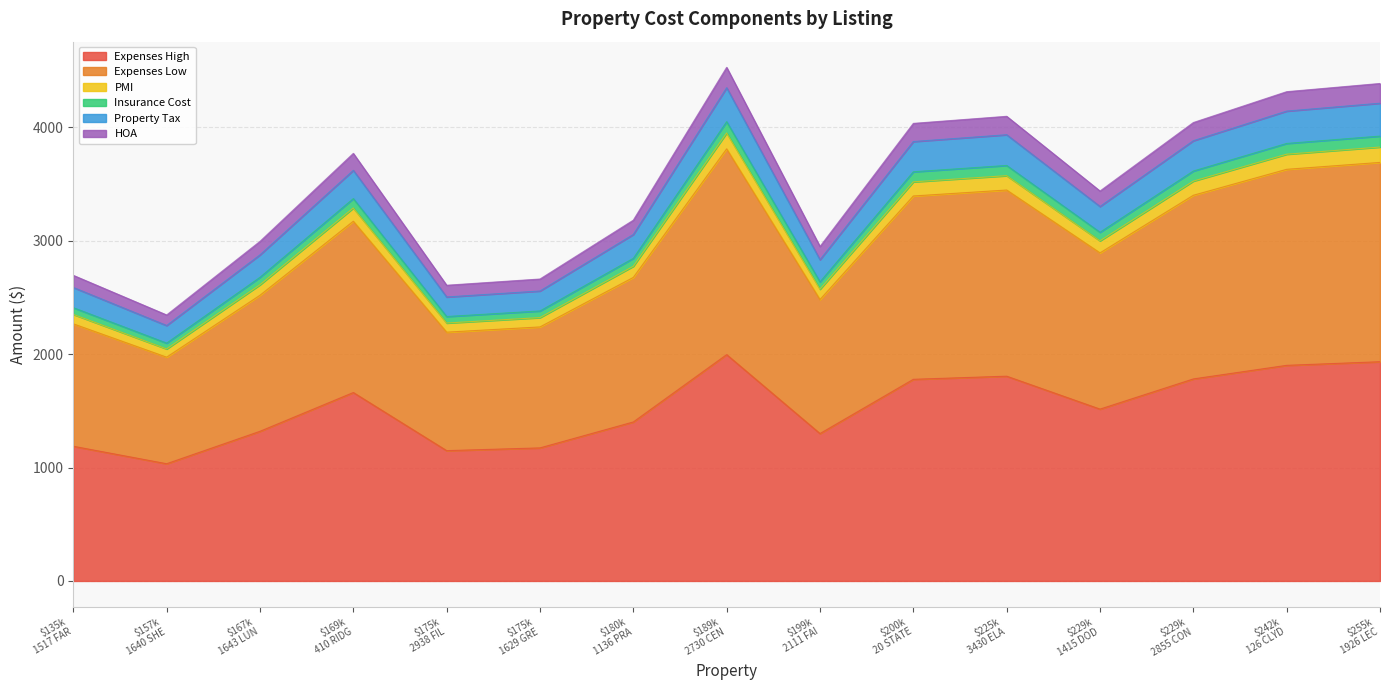

Between 1415 DODGE and 1926 LECLAIRE, which is larger?

1926 LECLAIRE